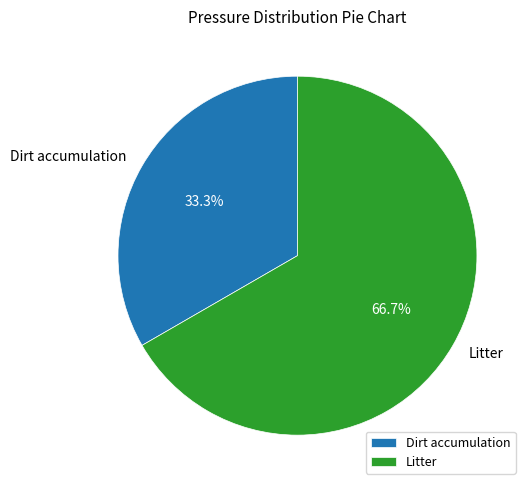

Which slice is the smallest?

Dirt accumulation